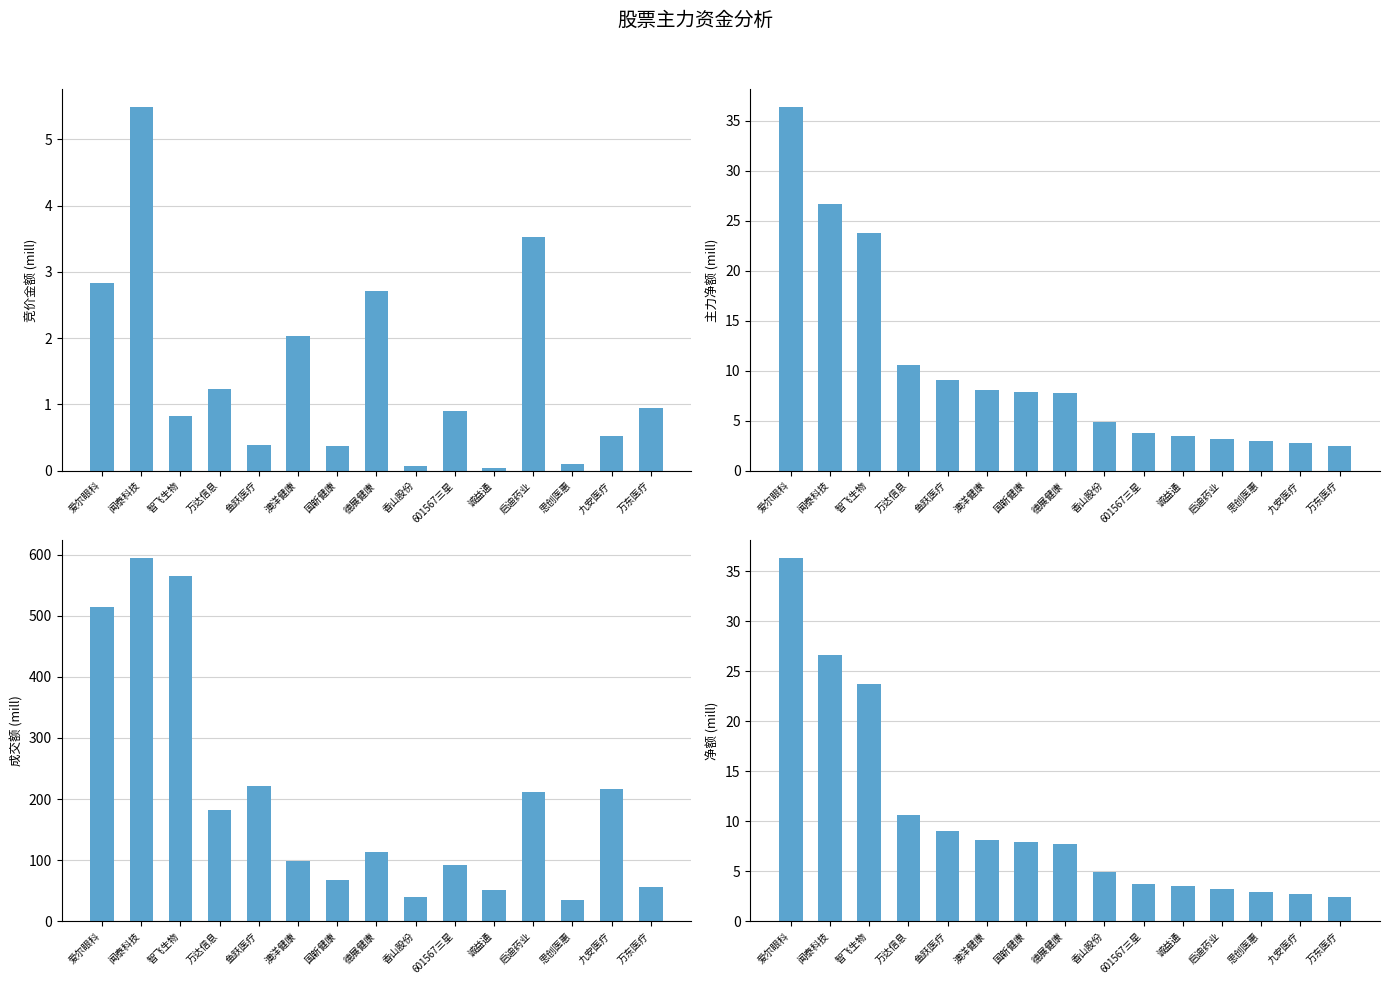

What is the label of the 6th bar from the left?

澳洋健康